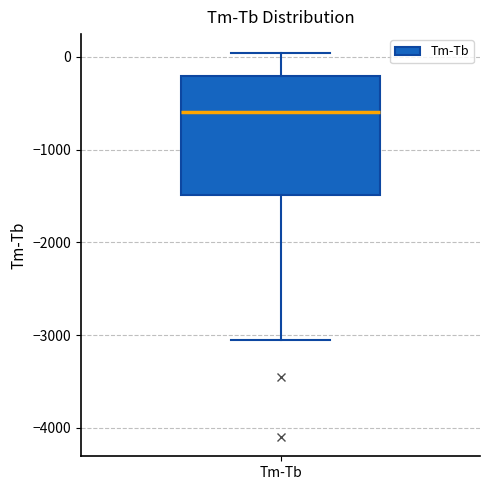

Where is the upper edge of the box for Tm-Tb on the y-axis? The values are not printed on the chart, so give them approximately, as read against the axis.

-200